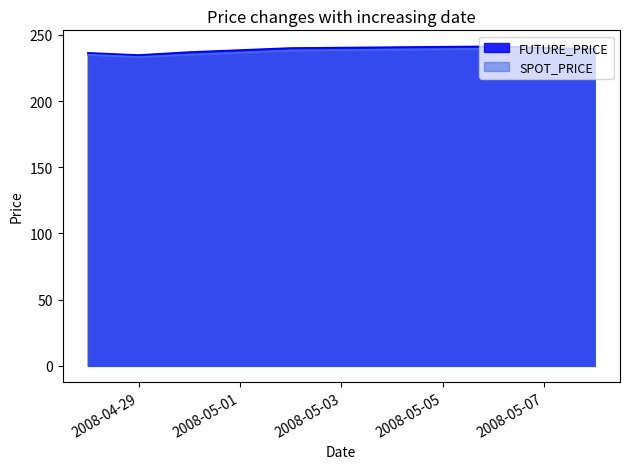

What is the difference between the second highest and second lowest values in the FUTURE_PRICE series?

3.8